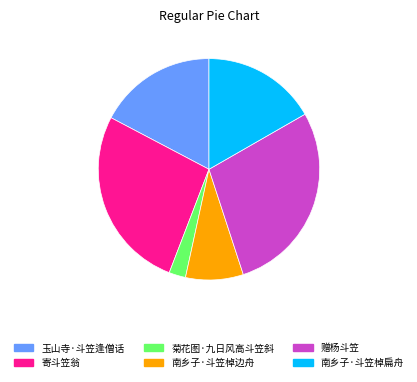

How many segments does this pie chart have?

6